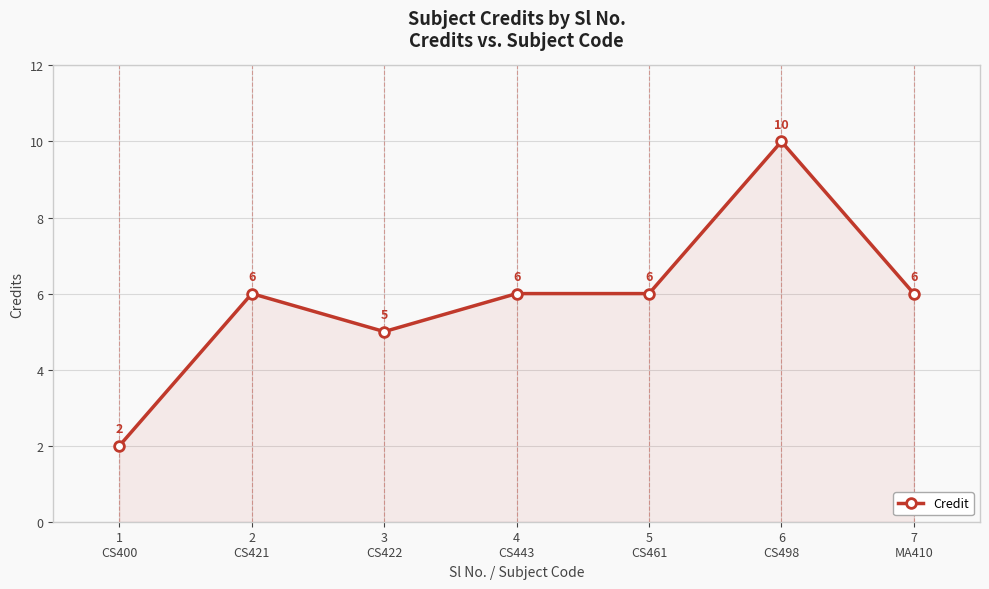

What is the difference between the values at 1
CS400 and 3
CS422?

3